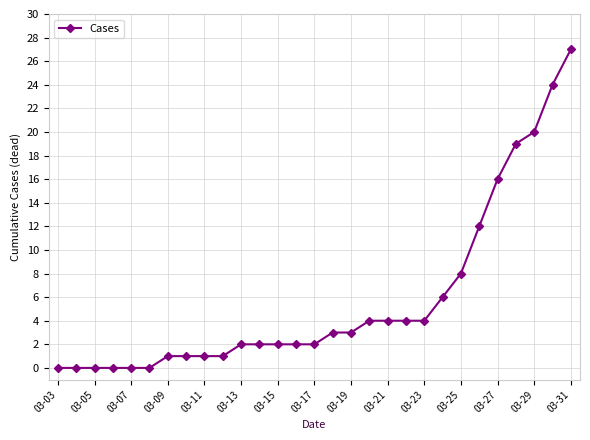

What is the value of the 9th point from the left?

1